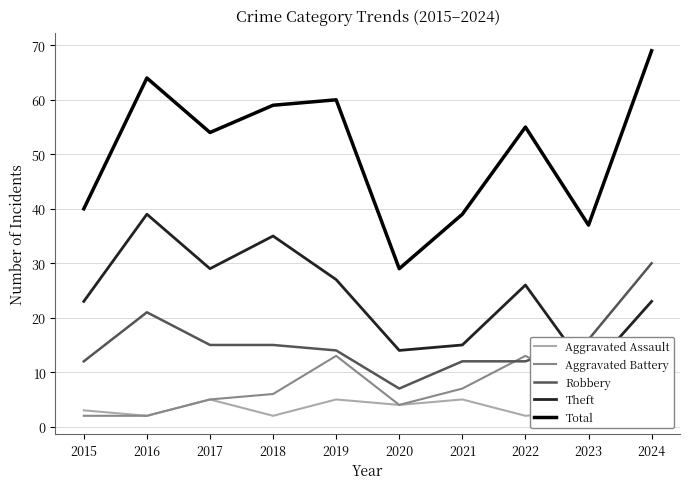

How many interior local valleys does the Total series have?

3